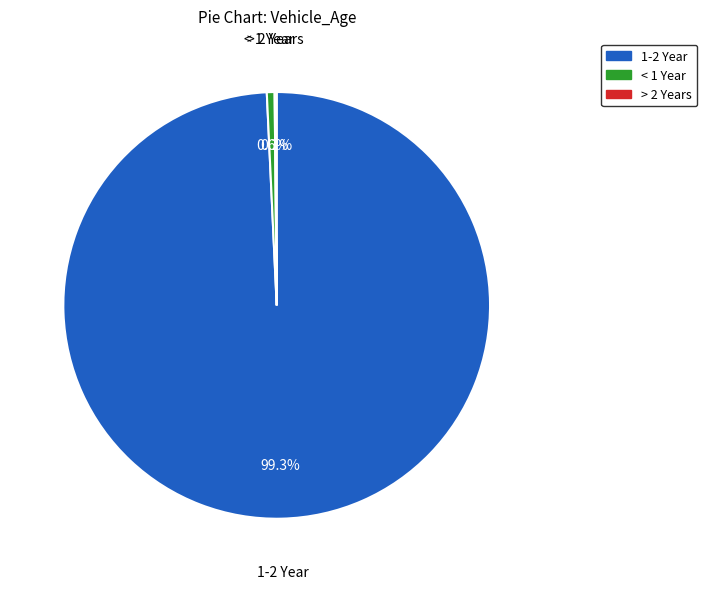

Which category has the biggest portion of the pie?

1-2 Year